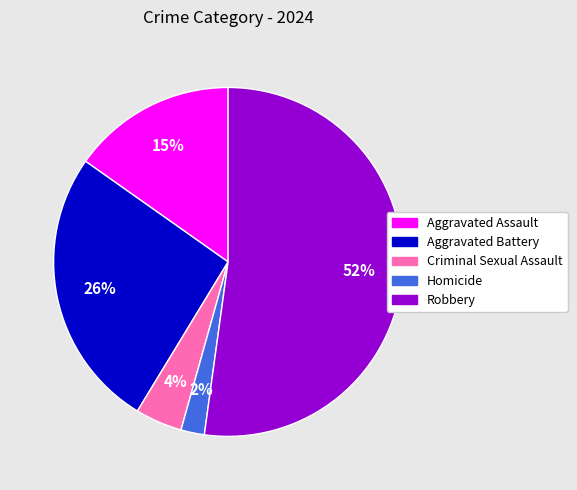

Does Criminal Sexual Assault represent more than half of the total?

No